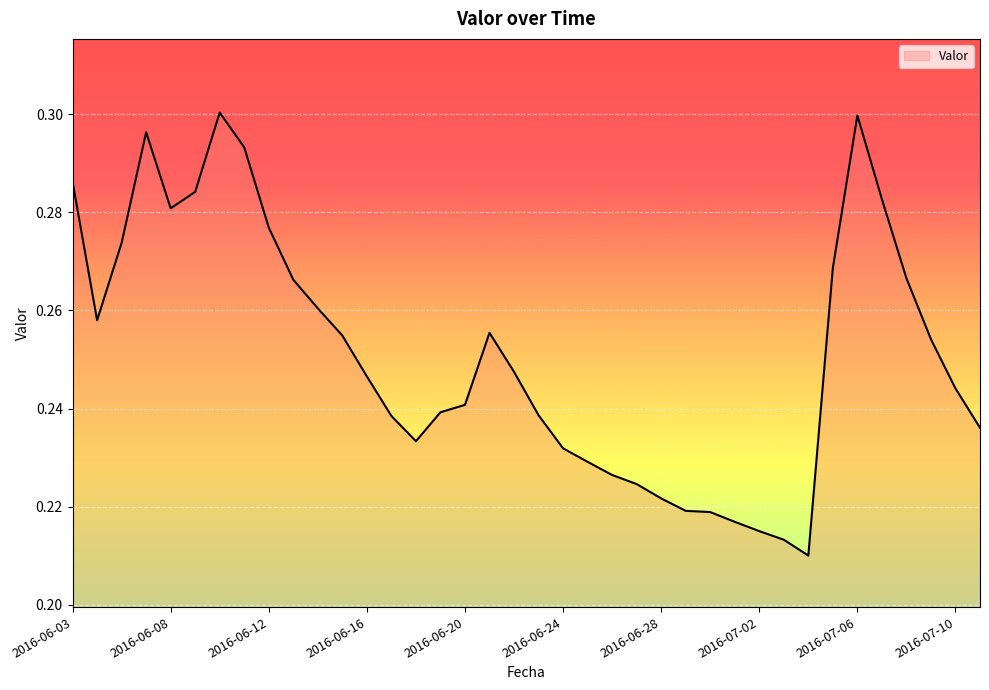

Reading left to right, transcribe all the data shown in this chart.

2016-06-03=0.3	2016-06-05=0.3	2016-06-06=0.3	2016-06-07=0.3	2016-06-08=0.3	2016-06-09=0.3	2016-06-10=0.3	2016-06-11=0.3	2016-06-12=0.3	2016-06-13=0.3	2016-06-14=0.3	2016-06-15=0.3	2016-06-16=0.2	2016-06-17=0.2	2016-06-18=0.2	2016-06-19=0.2	2016-06-20=0.2	2016-06-21=0.3	2016-06-22=0.2	2016-06-23=0.2	2016-06-24=0.2	2016-06-25=0.2	2016-06-26=0.2	2016-06-27=0.2	2016-06-28=0.2	2016-06-29=0.2	2016-06-30=0.2	2016-07-01=0.2	2016-07-02=0.2	2016-07-03=0.2	2016-07-04=0.2	2016-07-05=0.3	2016-07-06=0.3	2016-07-07=0.3	2016-07-08=0.3	2016-07-09=0.3	2016-07-10=0.2	2016-07-11=0.2